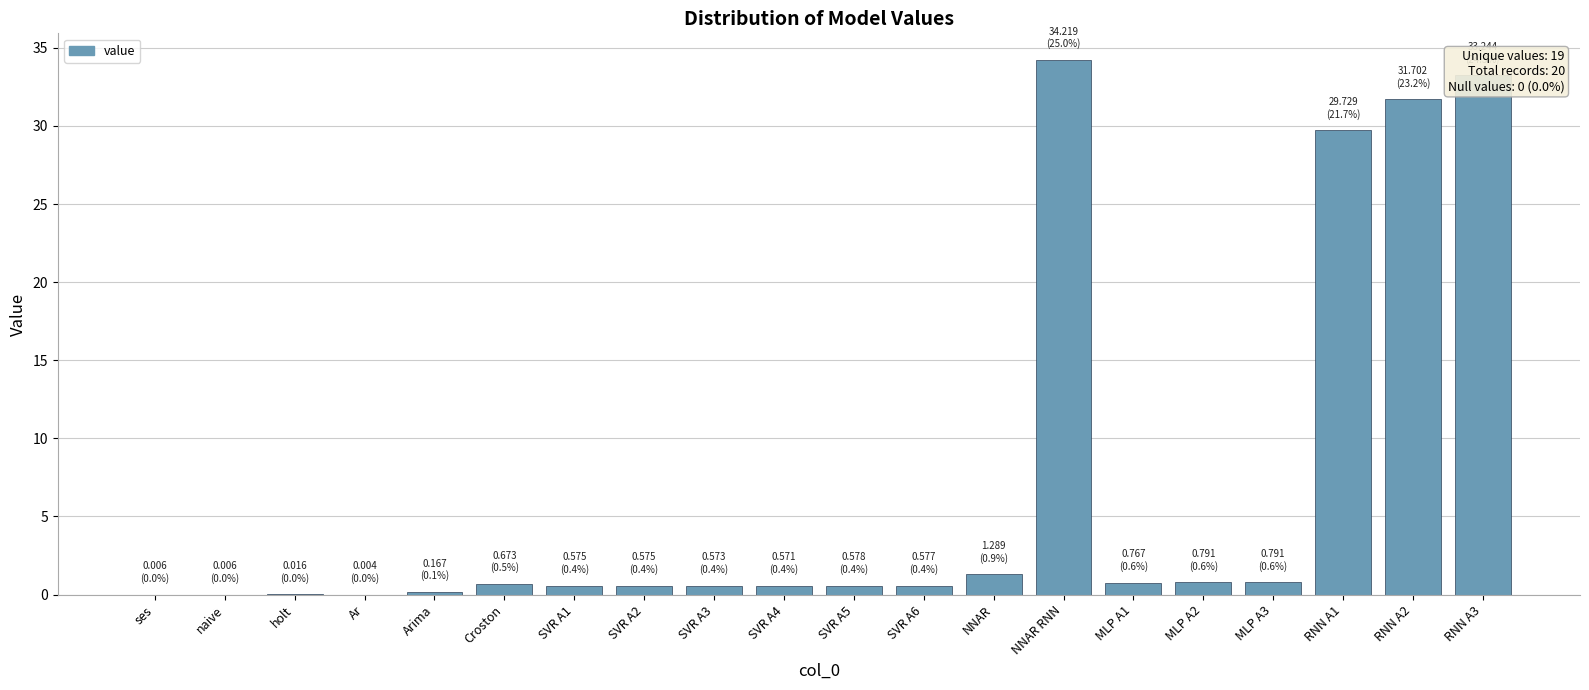

Which label corresponds to the largest value in the chart?

NNAR RNN